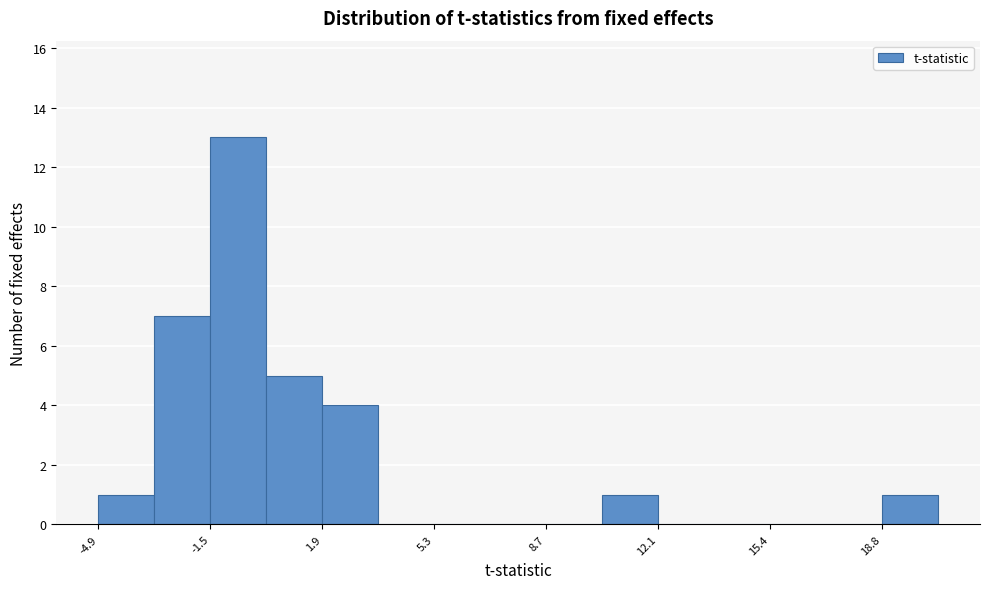

Around what value on the x-axis is the tallest bar? Give the approximate position of its centre, as read against the axis.

-0.5